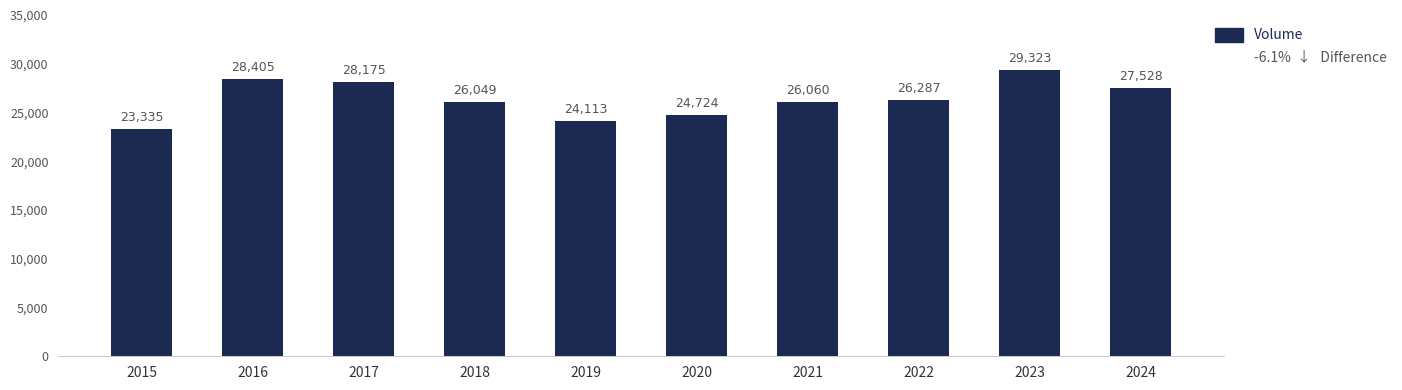

Does the chart contain stacked bars?

No